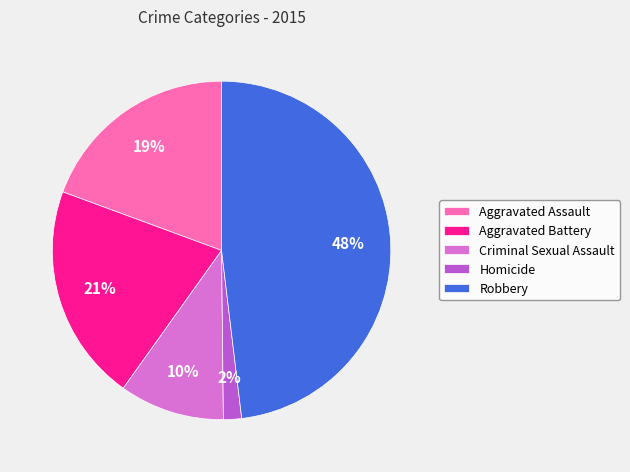

How many slices are in this pie chart?

5